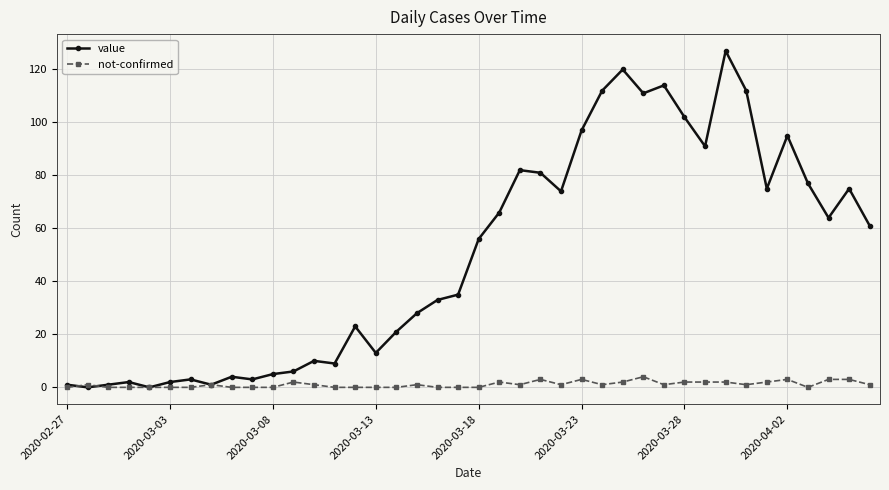

Which series has the largest range (max minus min)?

value